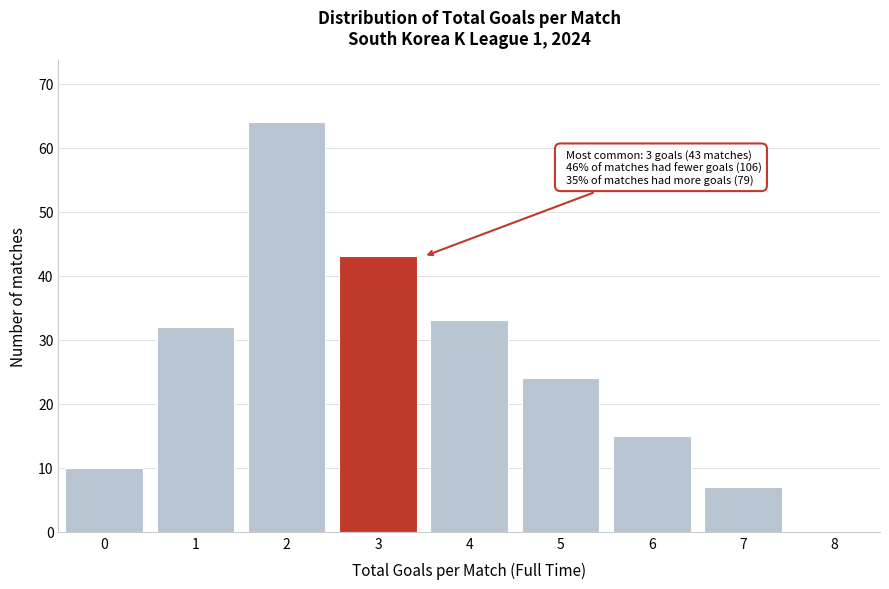

Reading right to left, list all the values displayed in this chart.

8=0	7=7	6=15	5=24	4=33	3=43	2=64	1=32	0=10